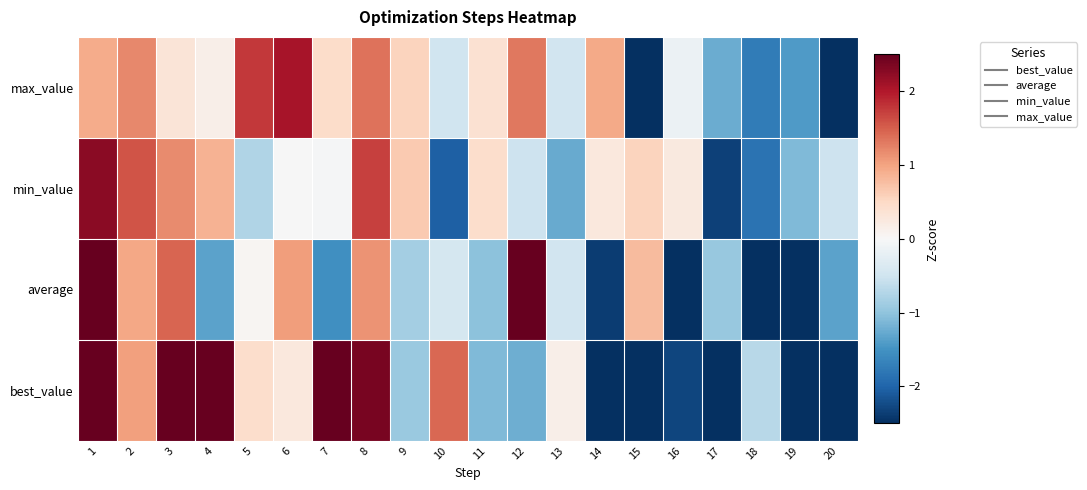

Reading left to right, transcribe all the data shown in this chart.

best_value: 1=2.6	2=1.0	3=2.9	4=5.0	5=0.4	6=0.3	7=4.5	8=2.4	9=-0.9	10=1.4	11=-1.1	12=-1.2	13=0.1	14=-5.2	15=-5.0	16=-2.3	17=-3.9	18=-0.7	19=-3.8	20=-5.2
average: 1=4.0	2=1.0	3=1.4	4=-1.3	5=0.1	6=1.0	7=-1.5	8=1.1	9=-0.8	10=-0.4	11=-1.0	12=3.3	13=-0.5	14=-2.4	15=0.8	16=-3.1	17=-0.9	18=-5.0	19=-3.9	20=-1.3
min_value: 1=2.3	2=1.6	3=1.2	4=0.9	5=-0.7	6=-0.0	7=-0.0	8=1.7	9=0.6	10=-2.0	11=0.4	12=-0.5	13=-1.3	14=0.3	15=0.6	16=0.2	17=-2.3	18=-1.8	19=-1.1	20=-0.5
max_value: 1=0.9	2=1.2	3=0.3	4=0.2	5=1.8	6=2.1	7=0.5	8=1.3	9=0.6	10=-0.5	11=0.4	12=1.3	13=-0.5	14=0.9	15=-3.0	16=-0.1	17=-1.2	18=-1.7	19=-1.4	20=-3.5